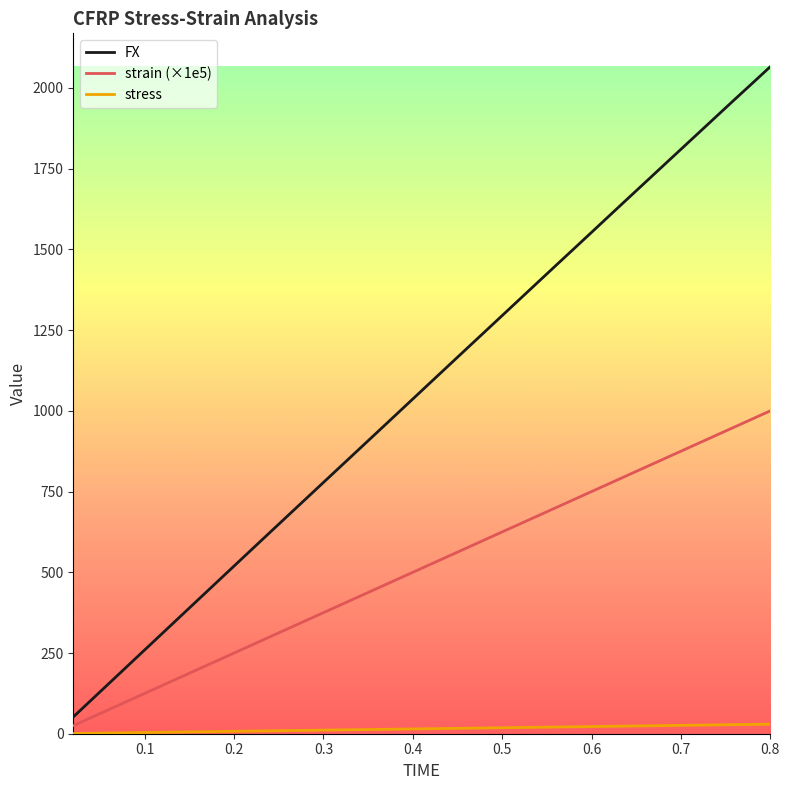

What is the average value of the FX series?

1061.6